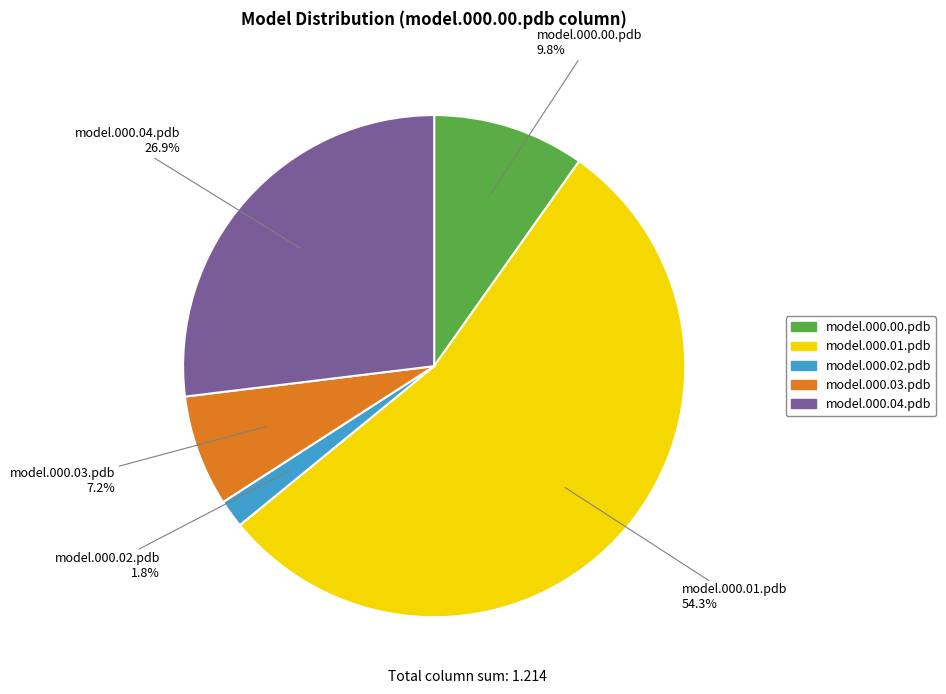

Which has a higher value, model.000.02.pdb or model.000.00.pdb?

model.000.00.pdb